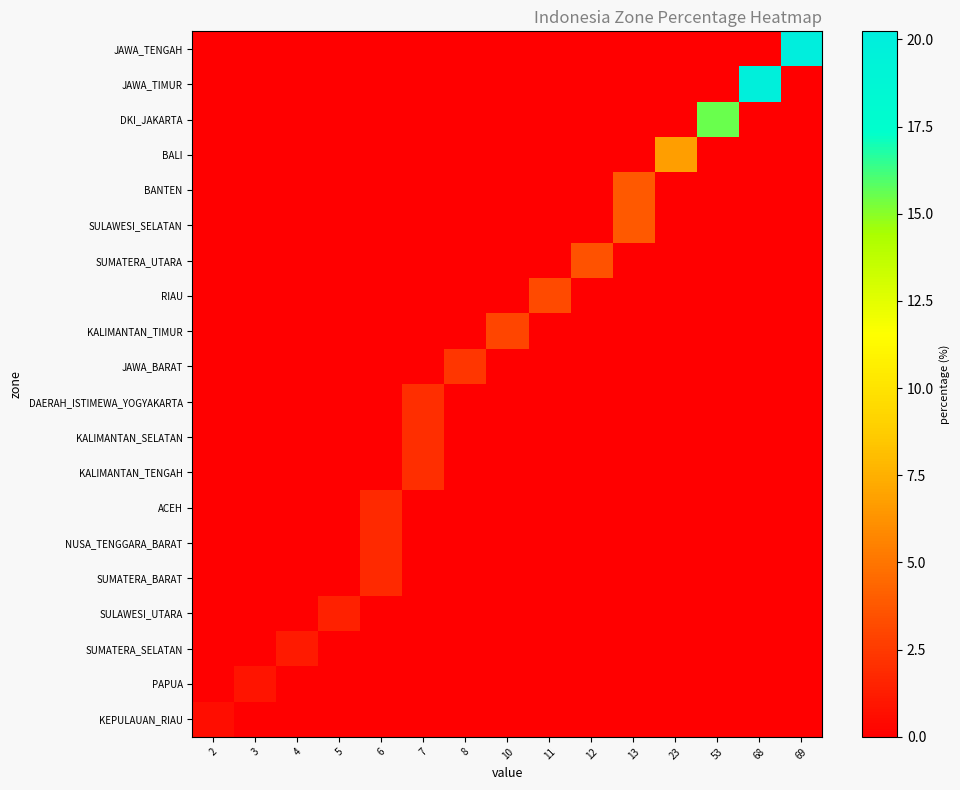

At which category is the sum across all series the highest?

69